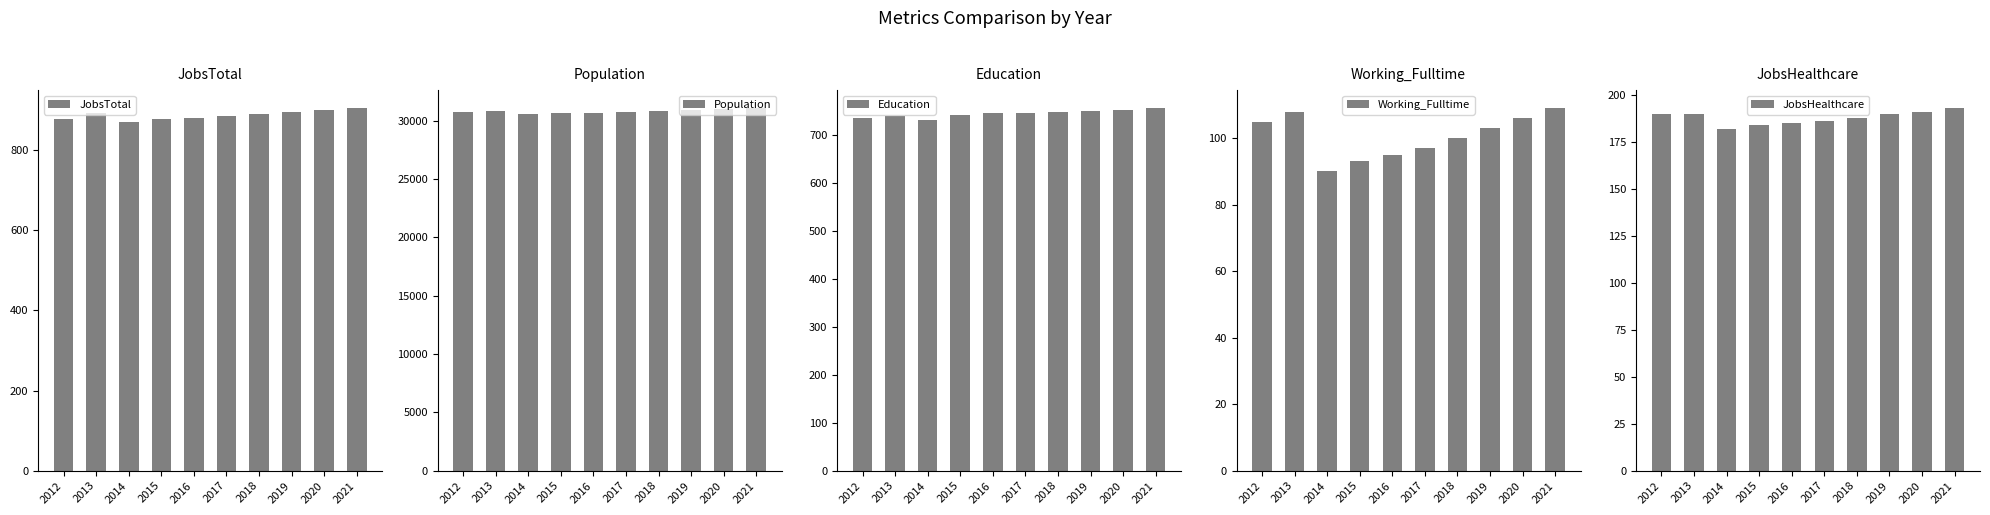

At which label does JobsHealthcare first exceed 190?

2020